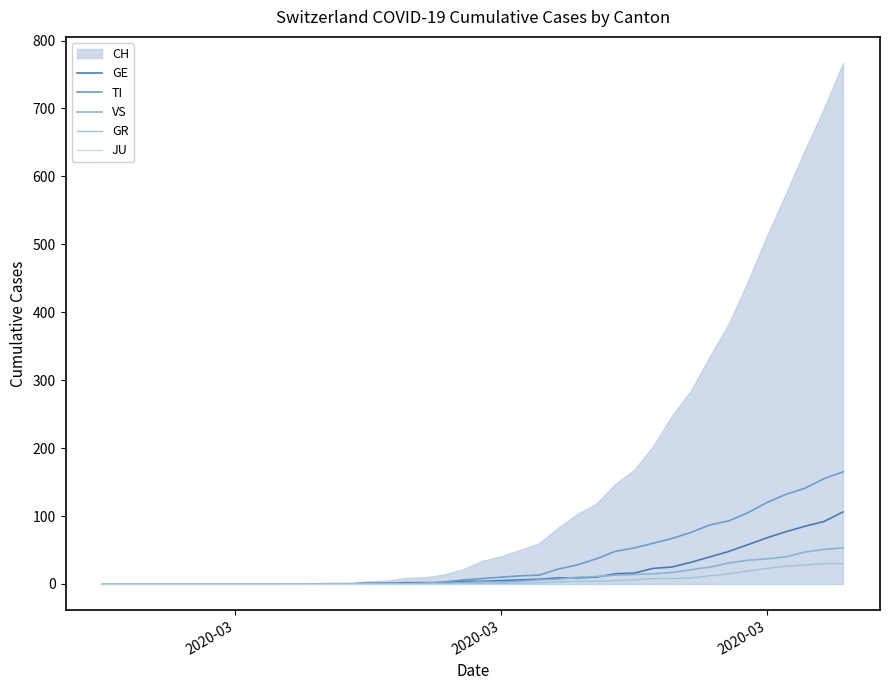

Does the chart display data point markers on the line(s)?

No